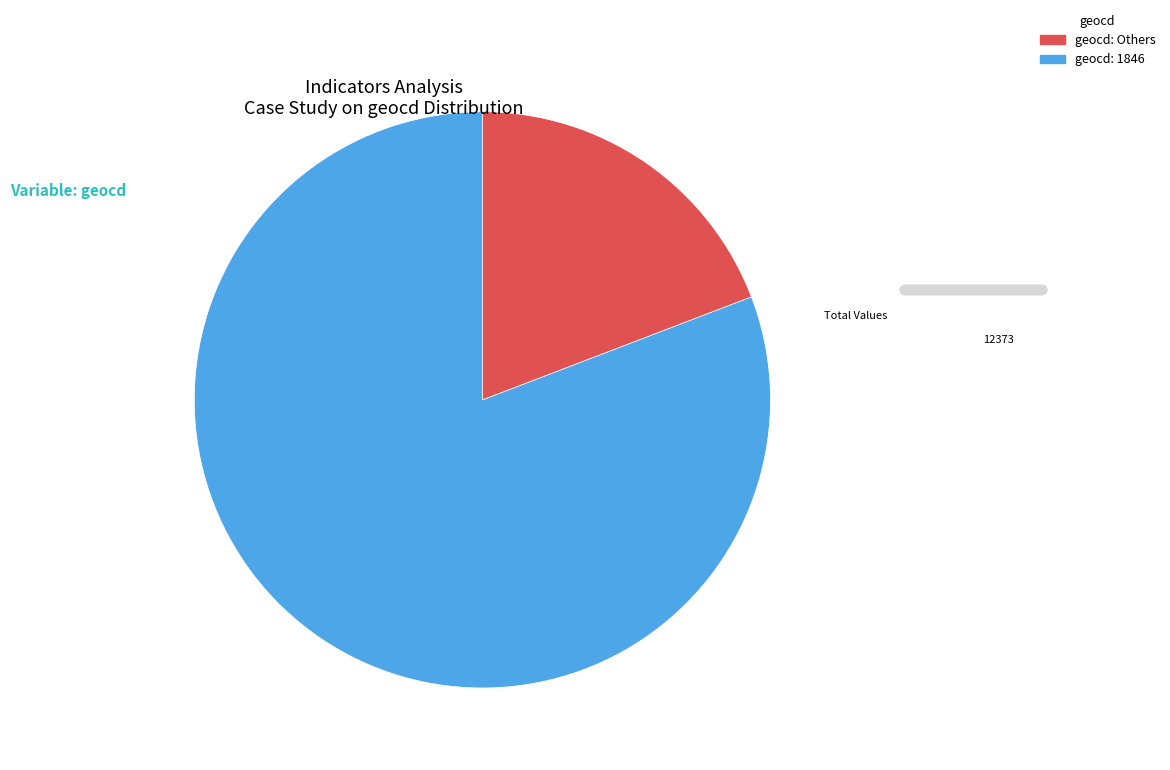

Does any single category account for the majority?

Yes